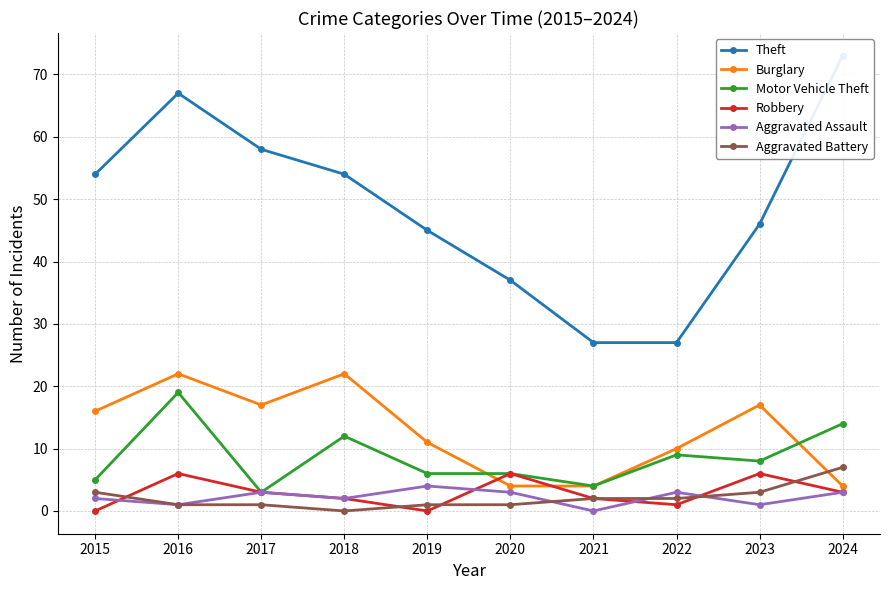

Which category has the lowest value across all series?

2015